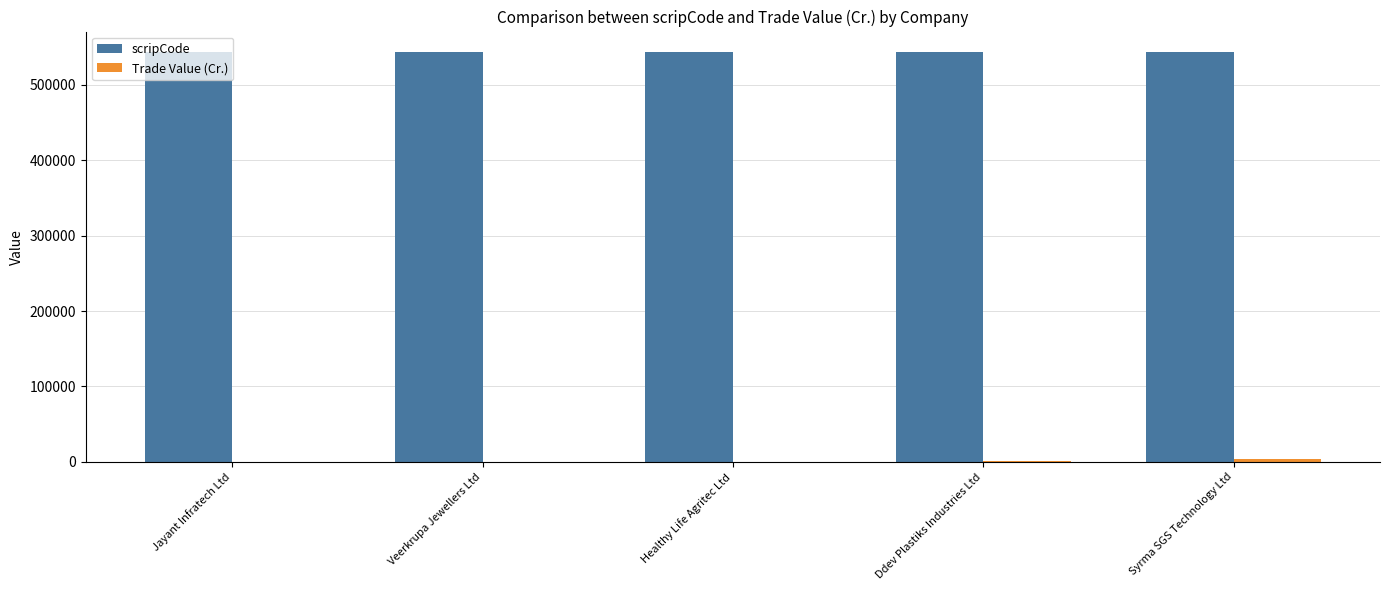

What is the sum of all scripCode values?

2717755.0